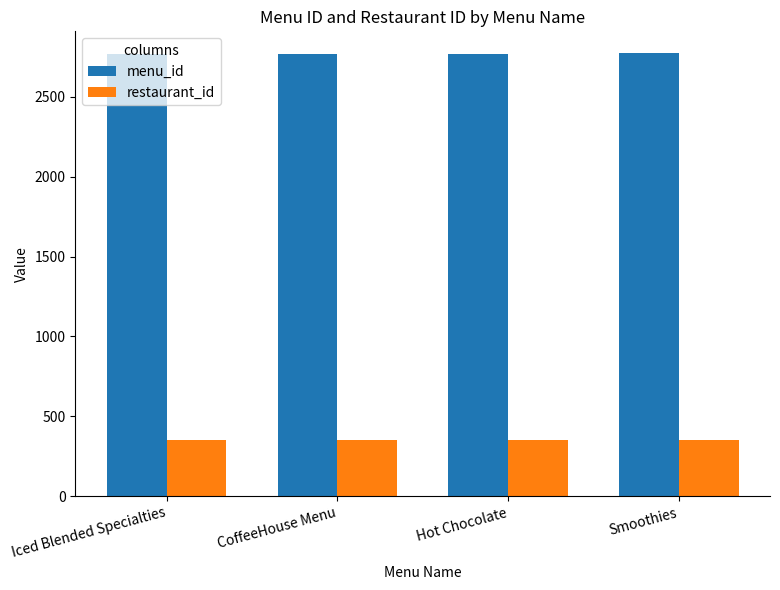

What is the sum of the restaurant_id values at Hot Chocolate and Smoothies?

708